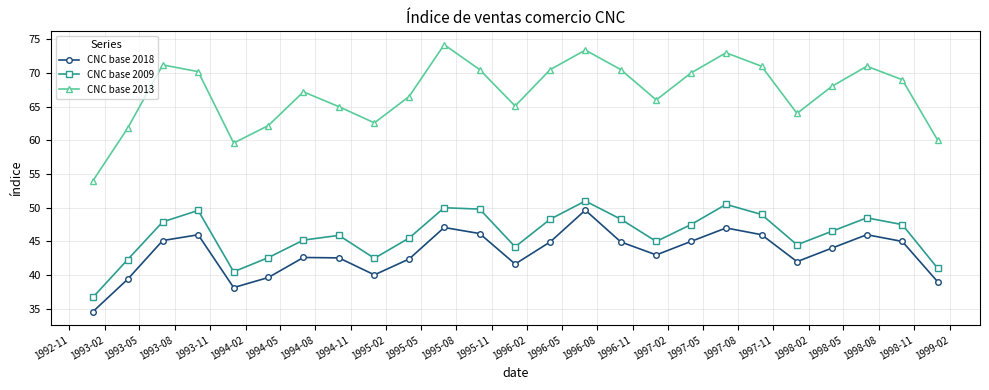

True or false: CNC base 2018 has more than 0 interior local peaks.

True